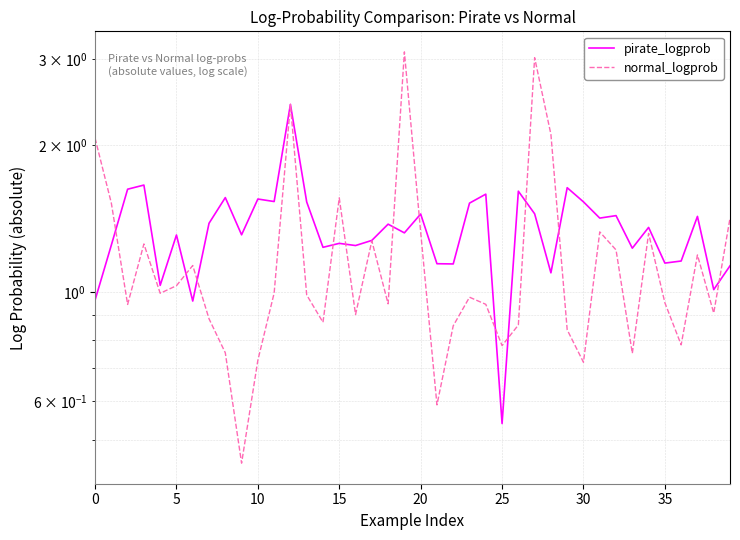

What is the sum of all normal_logprob values?

47.7